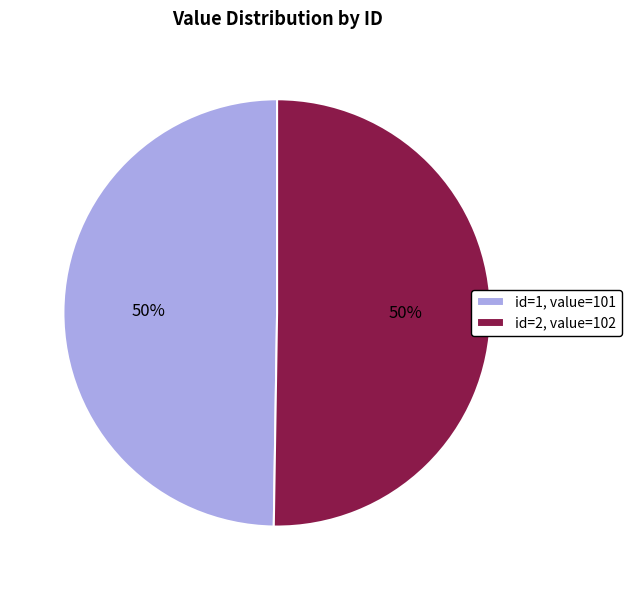

Approximately how many times larger is the value at id=1, value=101 compared to id=2, value=102?

1.0